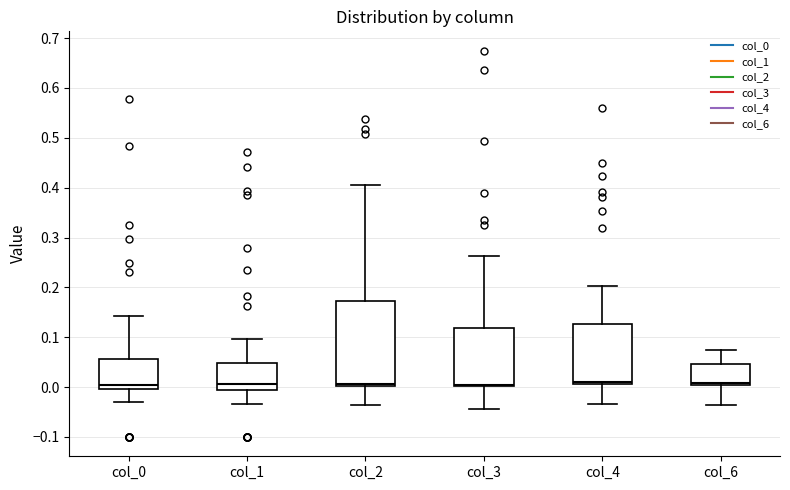

Reading left to right, transcribe this box plot: for each box, give where its median line is, the range the box spans, and where its two whiskers end, as read against the y-axis. The values are not printed on the chart, so give them approximately, as read against the axis.

col_0: median 0.00 (just above the box's lower edge), box 0.00 to 0.06, whiskers -0.03 to 0.14
col_1: median 0.01, box -0.01 to 0.05, whiskers -0.03 to 0.10
col_2: median 0.01, box 0.00 to 0.17, whiskers -0.04 to 0.41
col_3: median 0.00 (just above the box's lower edge), box 0.00 to 0.12, whiskers -0.04 to 0.26
col_4: median 0.01 (just above the box's lower edge), box 0.01 to 0.13, whiskers -0.03 to 0.20
col_6: median 0.01, box 0.00 to 0.05, whiskers -0.04 to 0.07